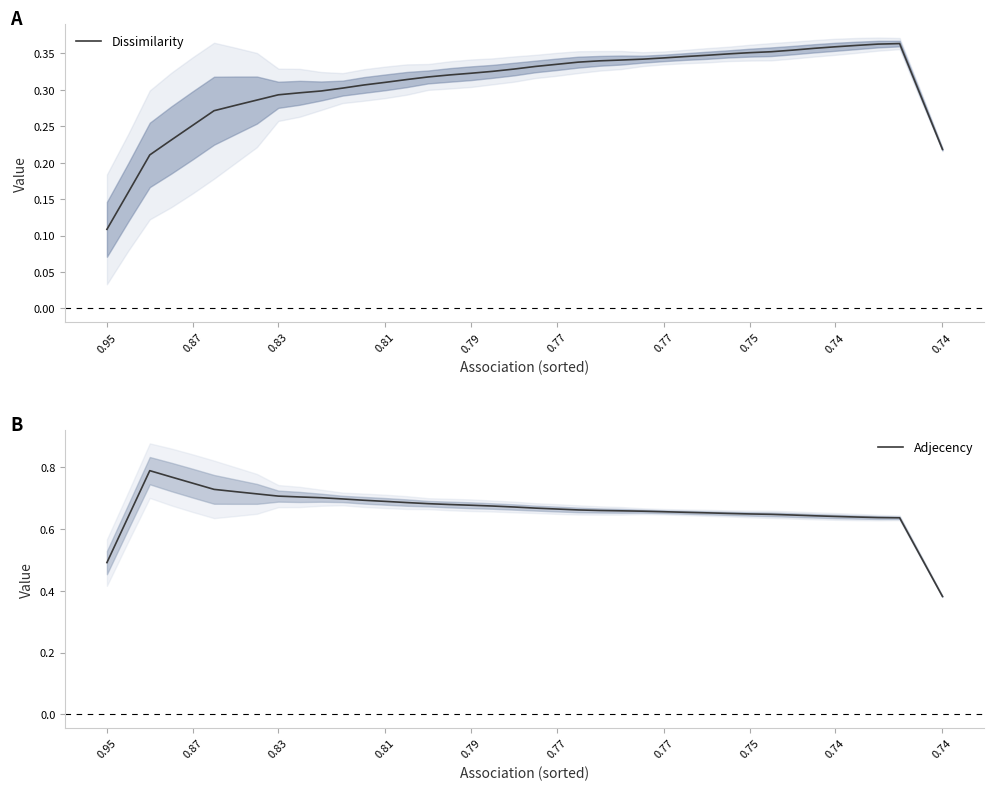

What are all the series names shown in the legend?

Dissimilarity, Adjecency